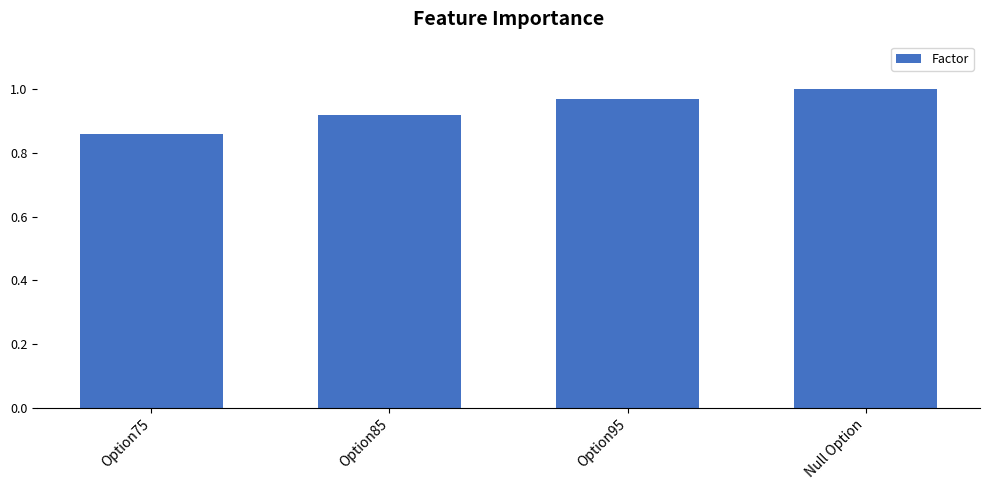

Count the values in the range 0 to 1.

4